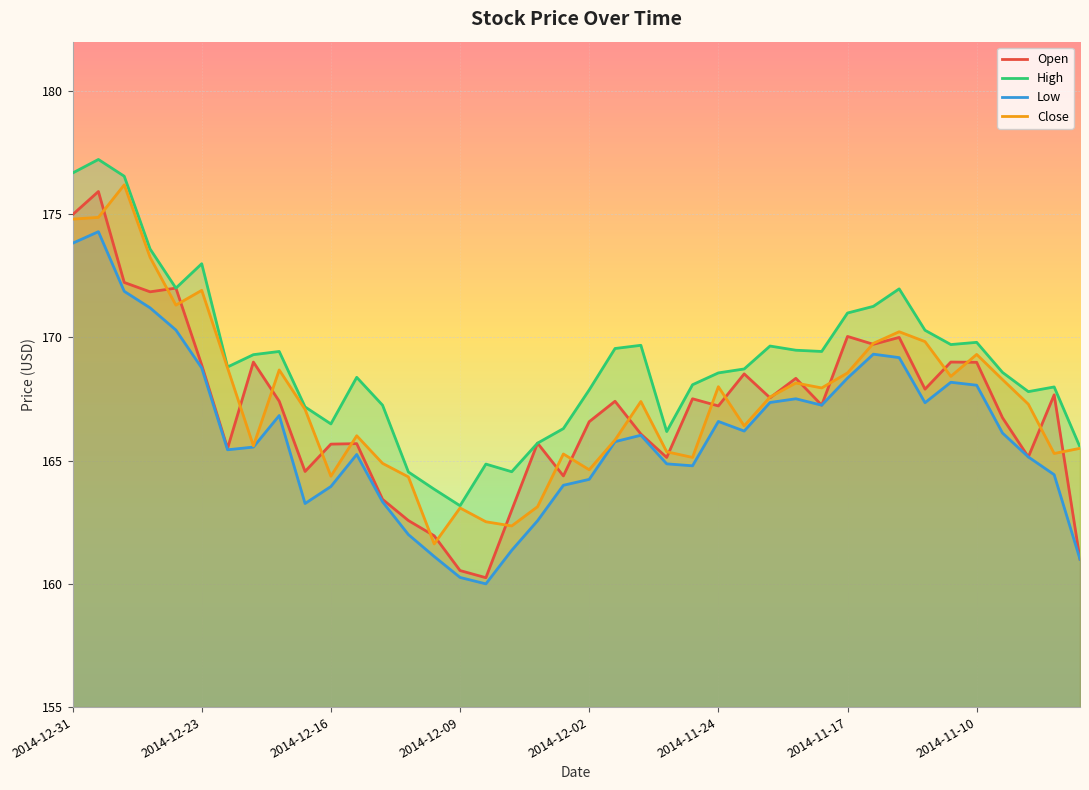

Read the Low value at 33.

167.3